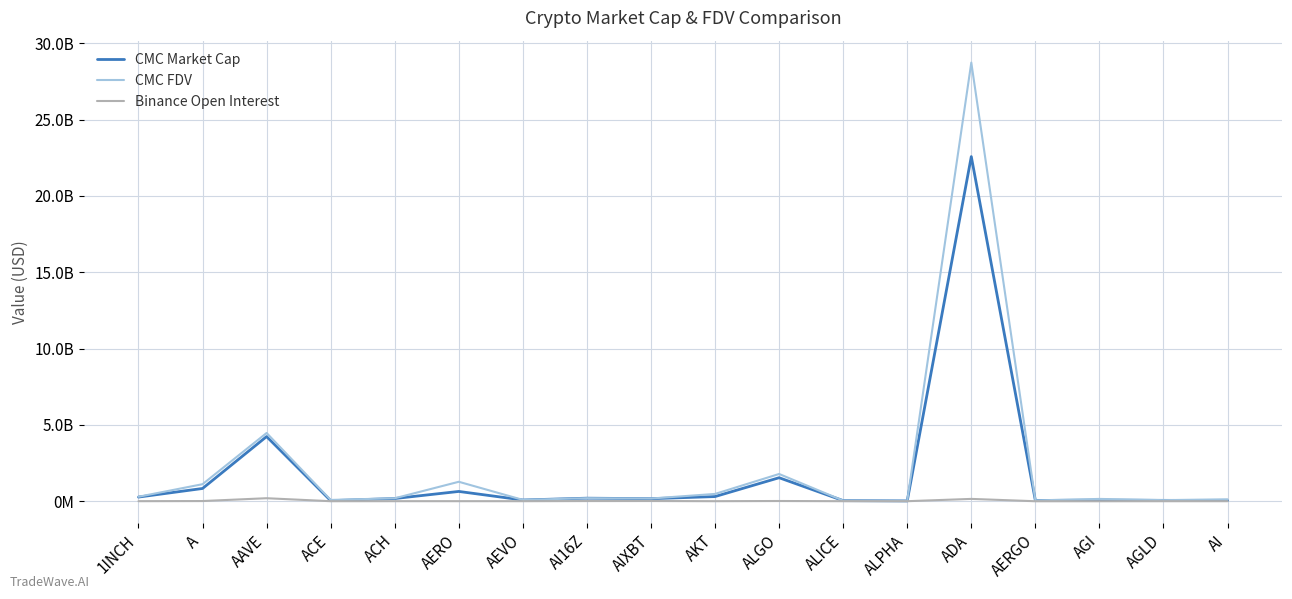

What is the difference between the maximum and minimum values in the CMC Market Cap series?

22558714331.6